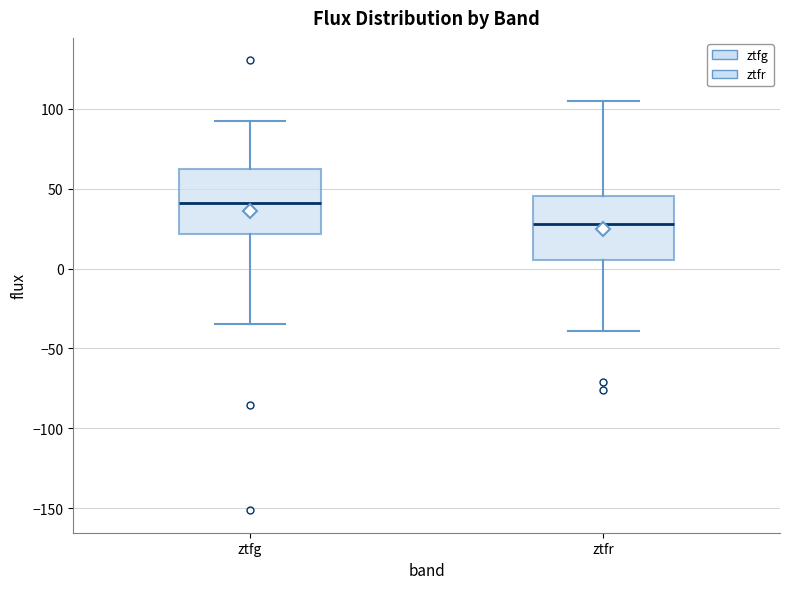

Reading left to right, read every box against the y-axis: the position of its median line, the range the box covers, and the ends of its whiskers. The values are not printed on the chart, so give them approximately, as read against the axis.

ztfg: median 40, box 20 to 65, whiskers -35 to 90
ztfr: median 30, box 5 to 45, whiskers -40 to 105